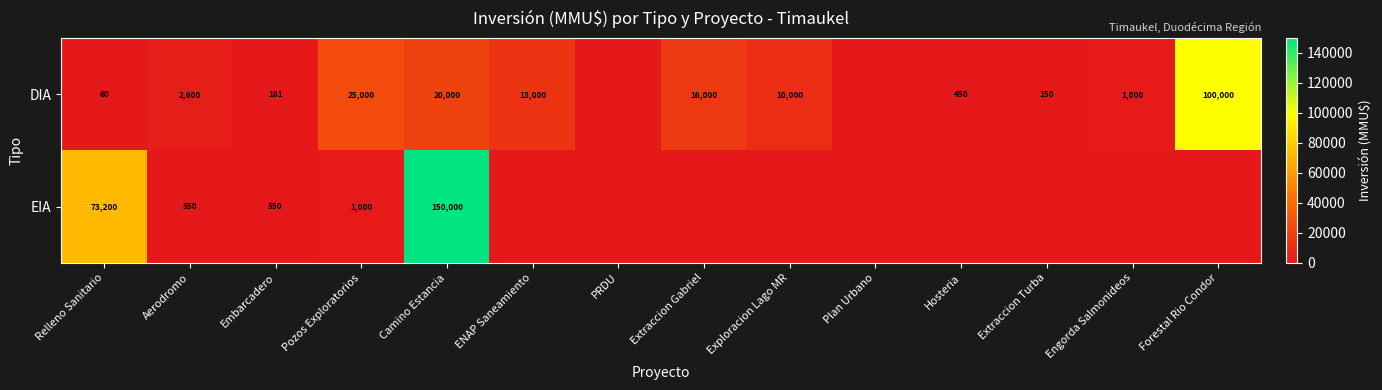

The value of DIA at Extraccion Gabriel is 16000. True or false?

True